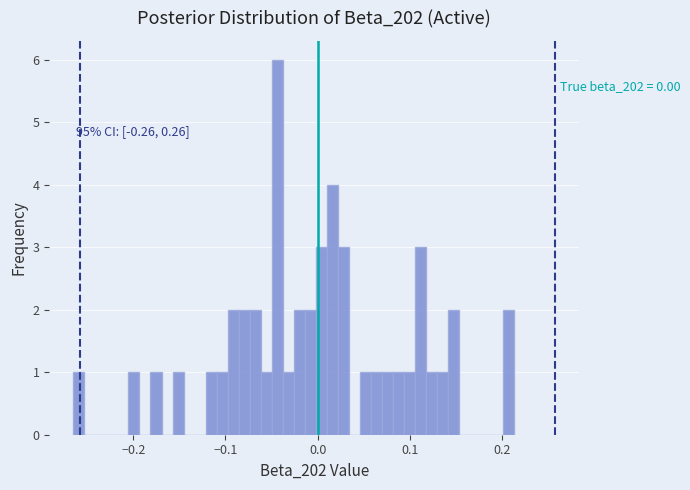

Read against the x-axis, roughly where is the centre of the tallest bar?

-0.04